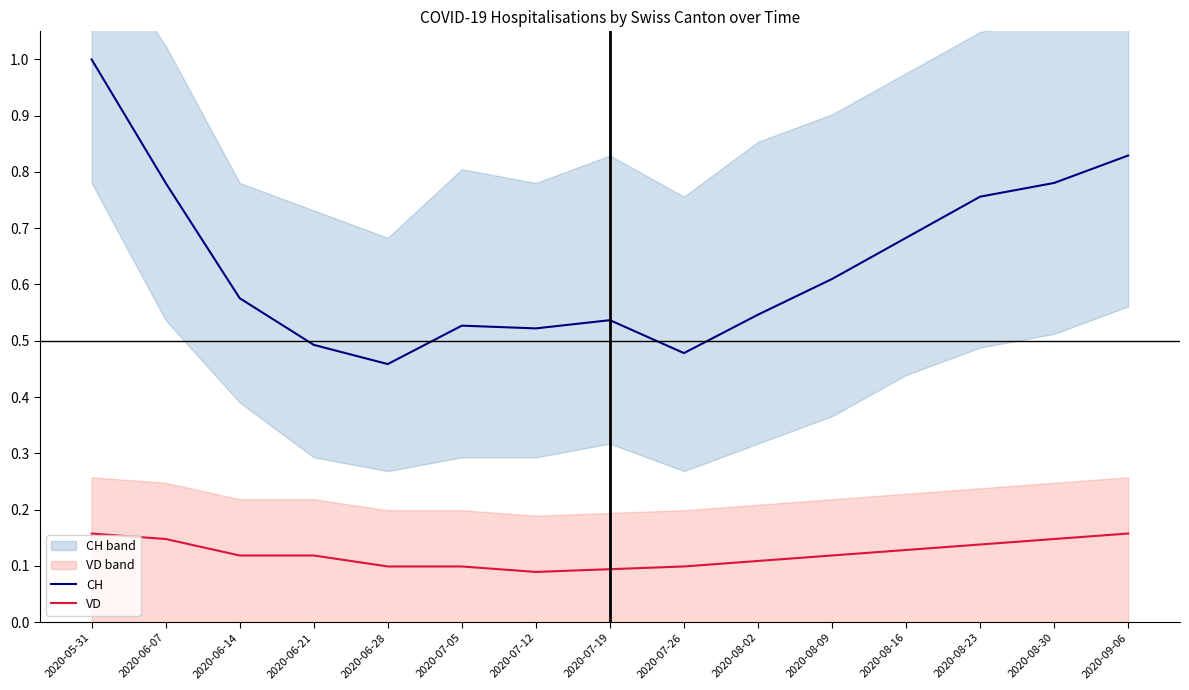

What is the label of the 2nd point from the left?

2020-06-07